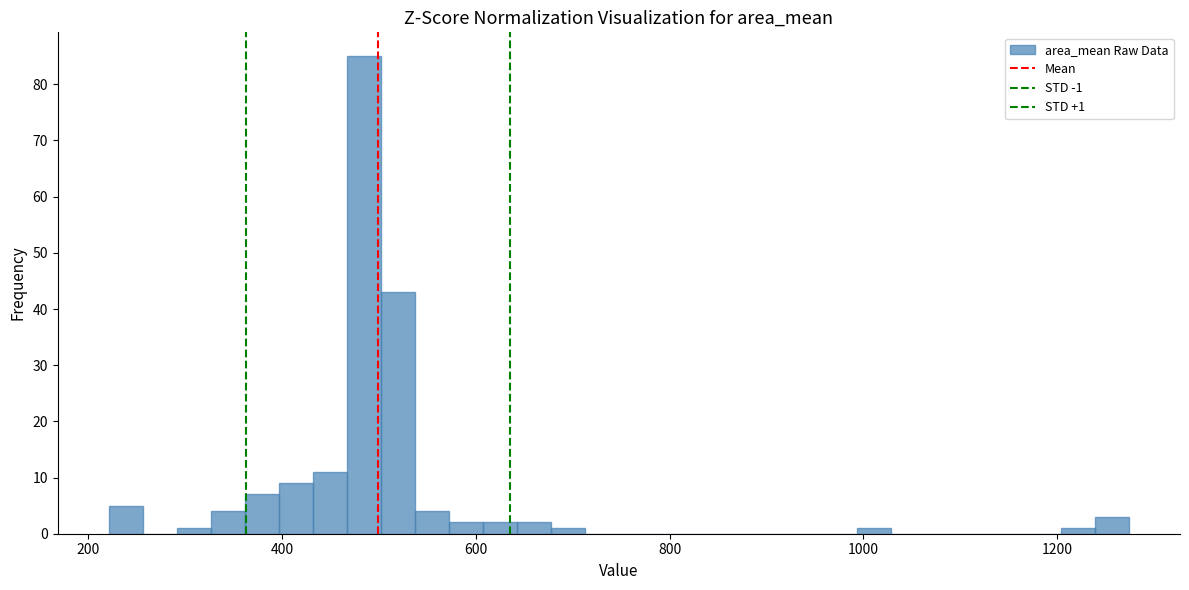

Around what value on the x-axis is the tallest bar? Give the approximate position of its centre, as read against the axis.

480